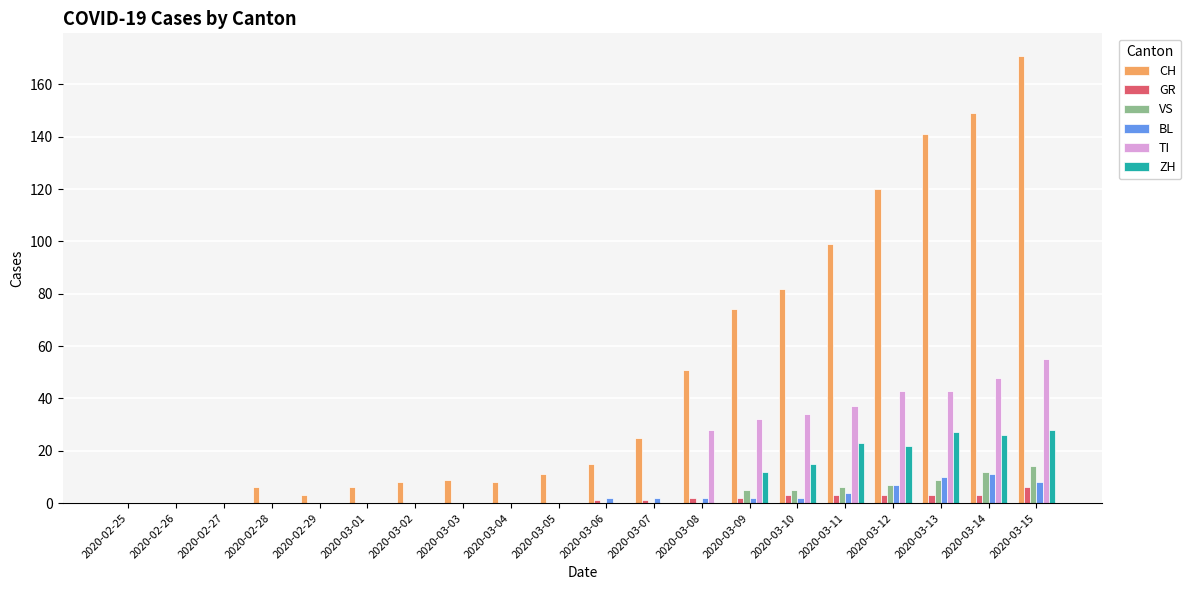

True or false: ZH has a value of -12 at 2020-03-06.

False